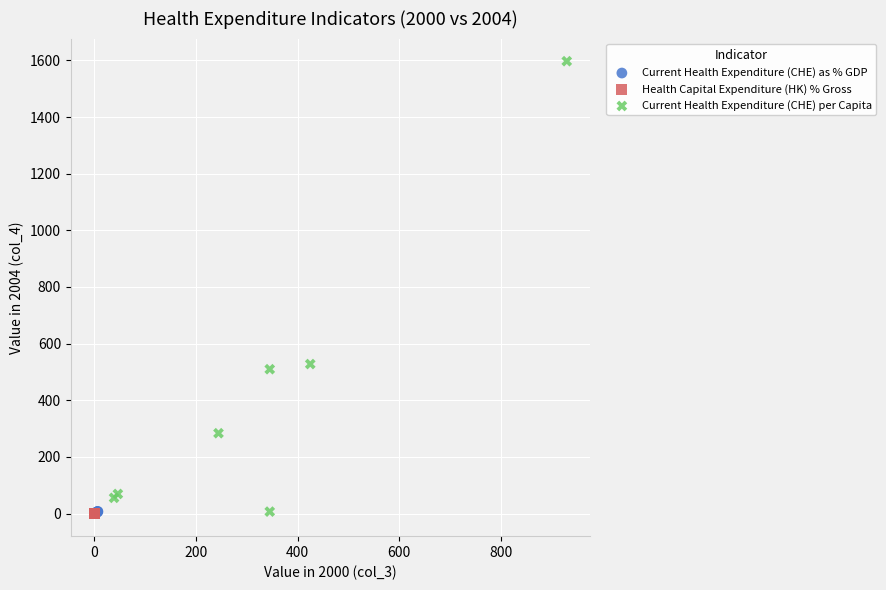

Which series has the widest spread of Y values?

Current Health Expenditure (CHE) per Capita